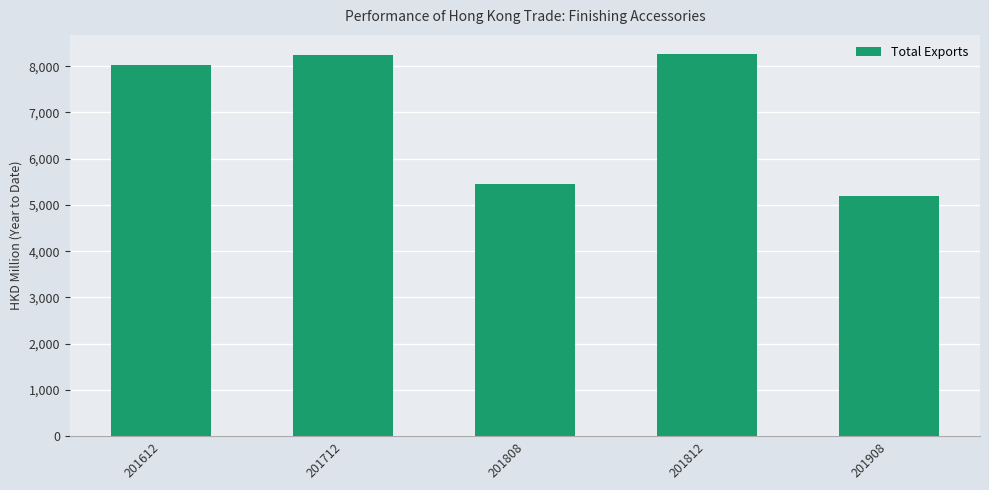

Does the chart contain any negative values?

No